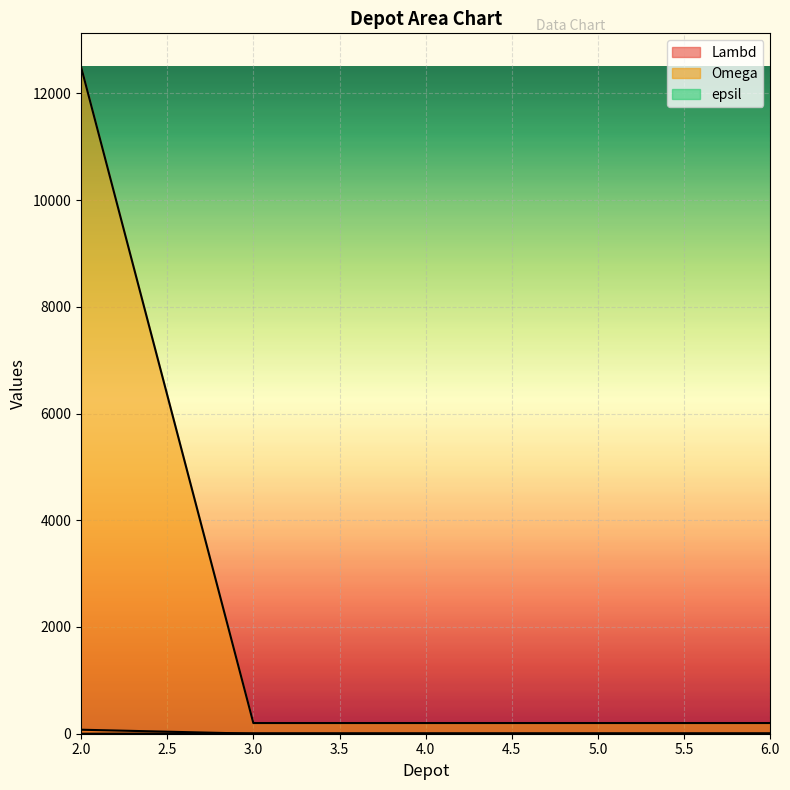

Where is epsil nearest to the value 3?

2